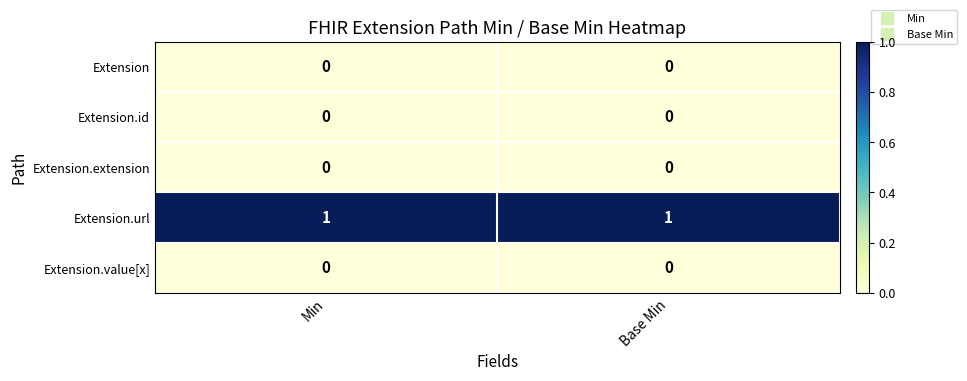

Is the value of Extension.url at Min greater than the value of Extension at Base Min?

Yes